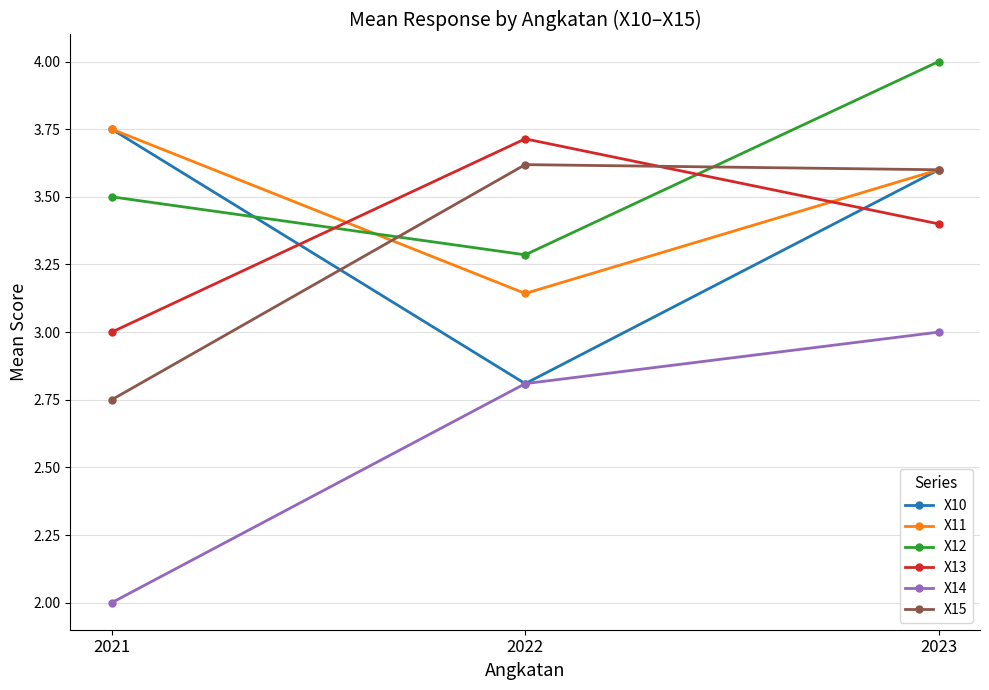

Between 2021 and 2023, which series saw the biggest shift?

X14